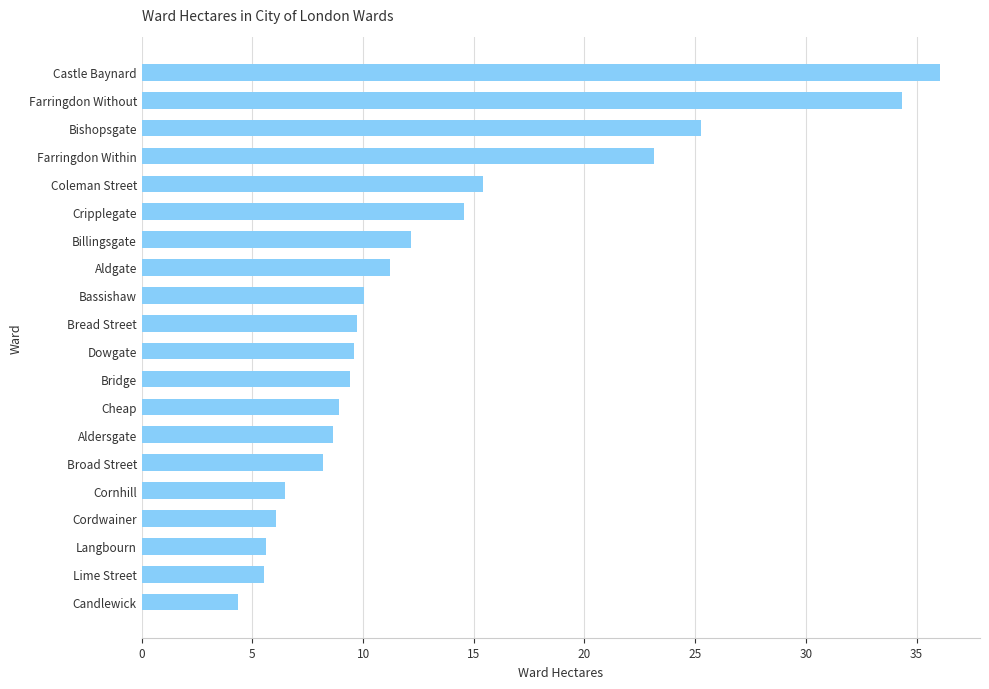

At which label is the value closest to 20?

Farringdon Within